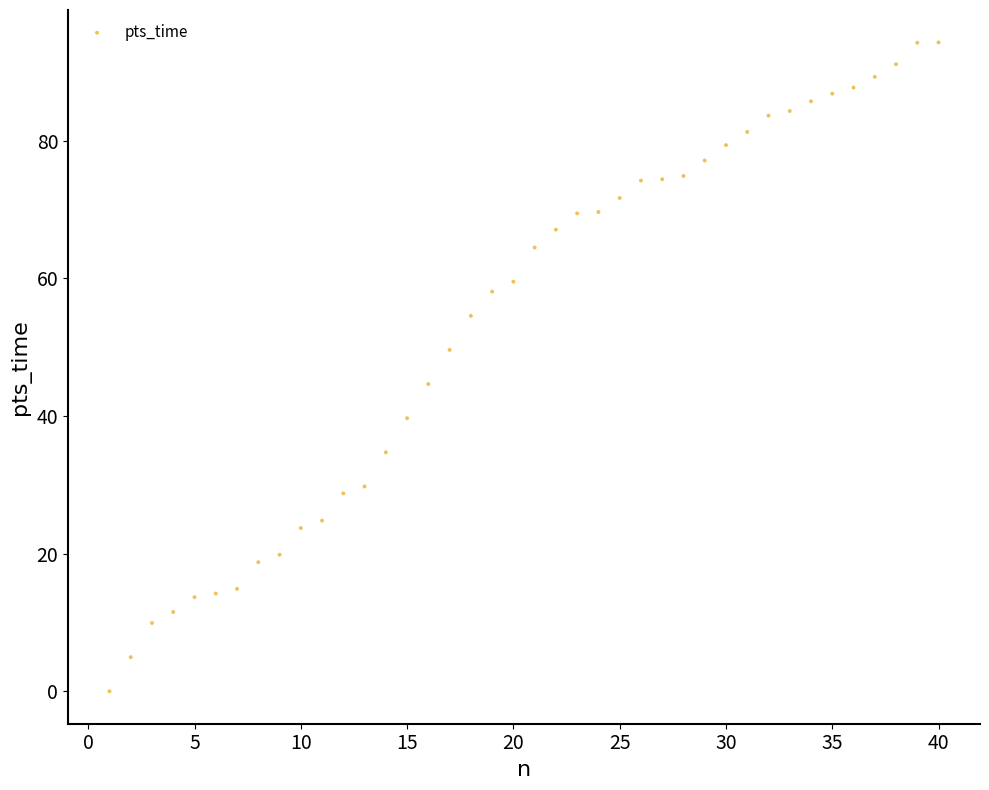

What is the range of X values (max minus min)?

39.0